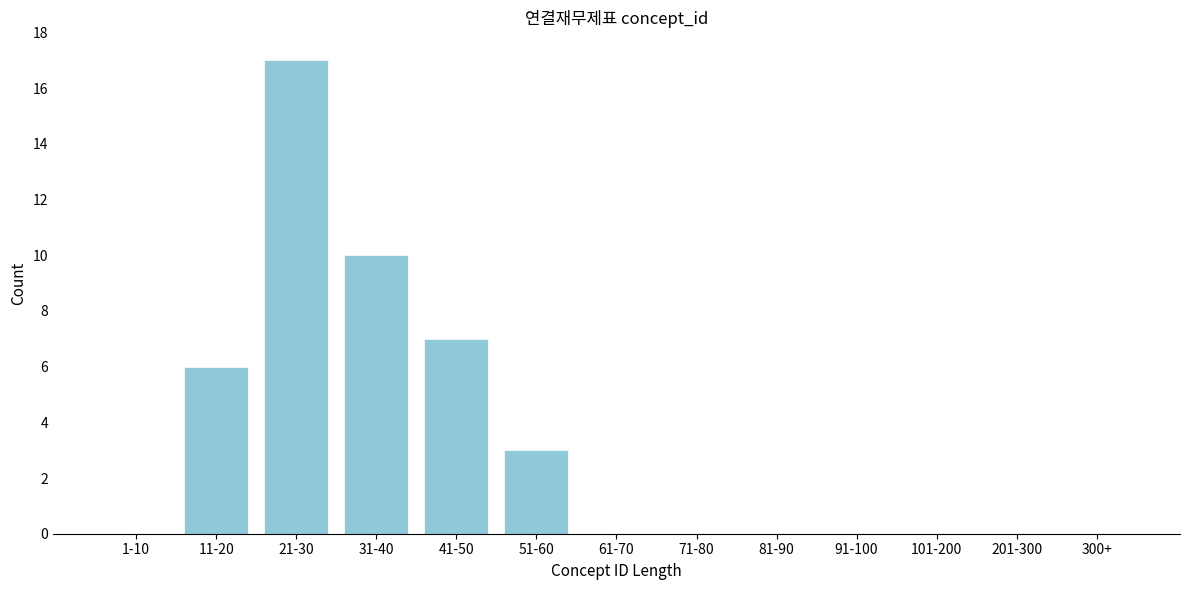

Reading right to left, list all the values displayed in this chart.

300+=0	201-300=0	101-200=0	91-100=0	81-90=0	71-80=0	61-70=0	51-60=3	41-50=7	31-40=10	21-30=17	11-20=6	1-10=0